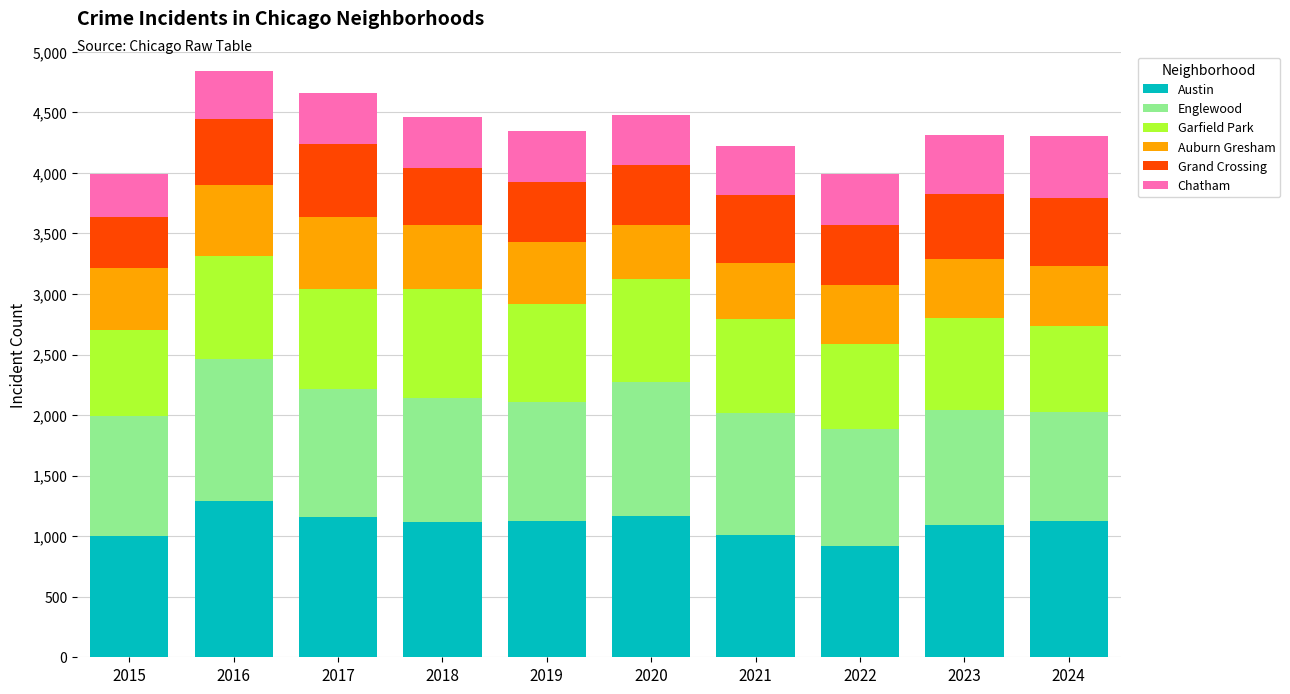

Is it true that Austin equals 1126 at 2019?

True